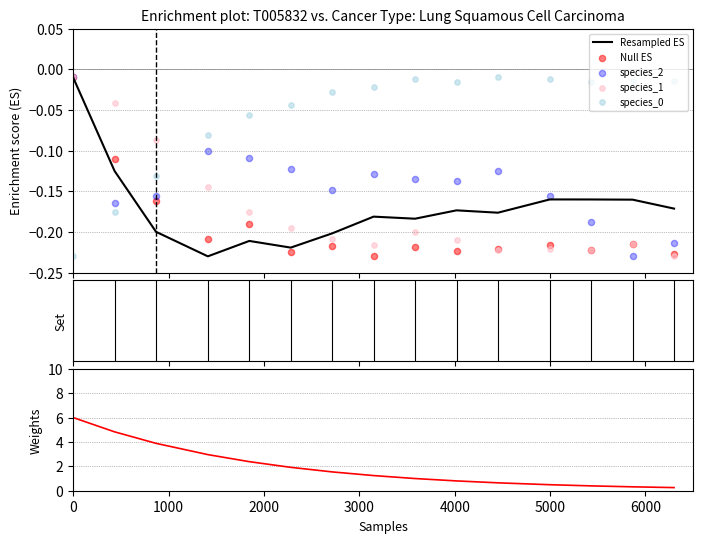

Which series contains the highest Y value?

Weights